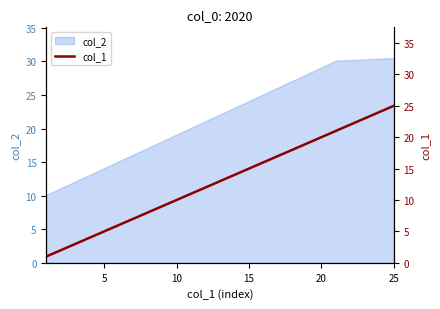

The col_2 series shows 30.5 at 25. True or false?

True